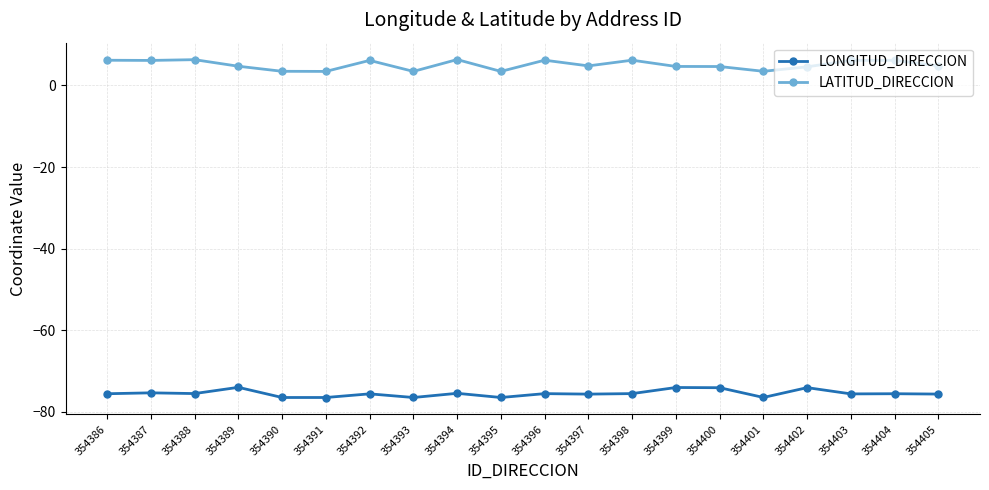

How many lines are shown in the chart?

2